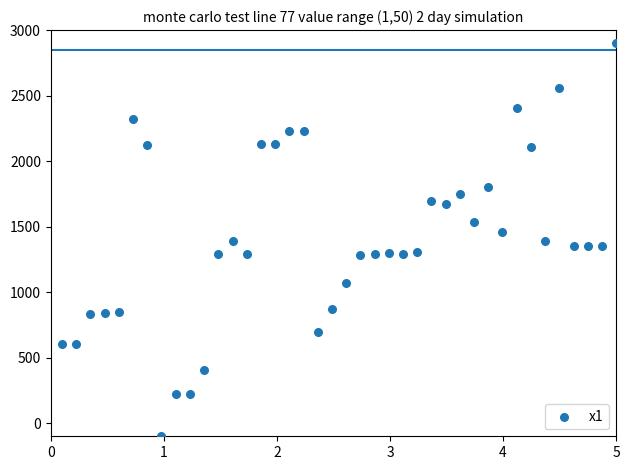

What is the range of Y values (max minus min)?

3000.0